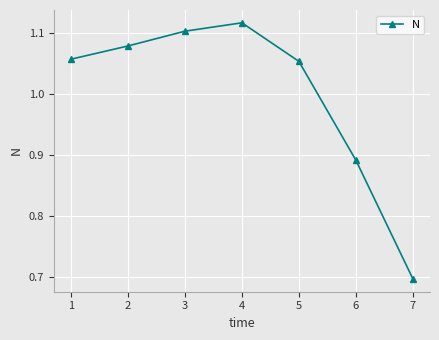

What is the ratio of the value at 2 to the value at 4?

1.0